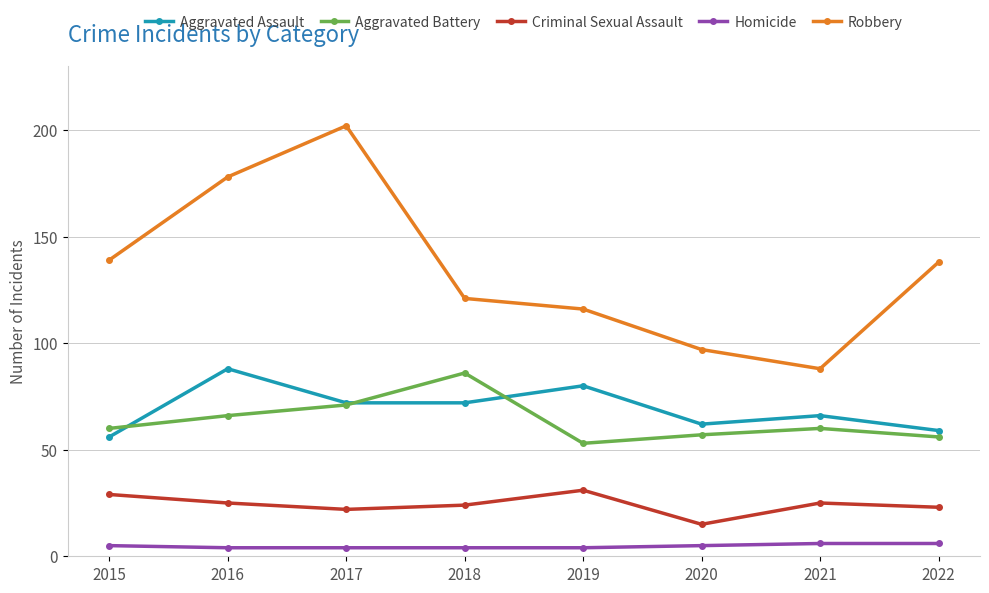

True or false: Criminal Sexual Assault and Aggravated Battery intersect in this chart.

False